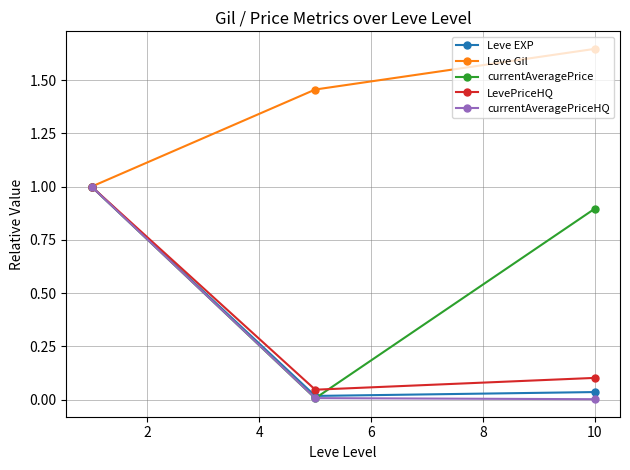

How many categories are shown in the chart?

3